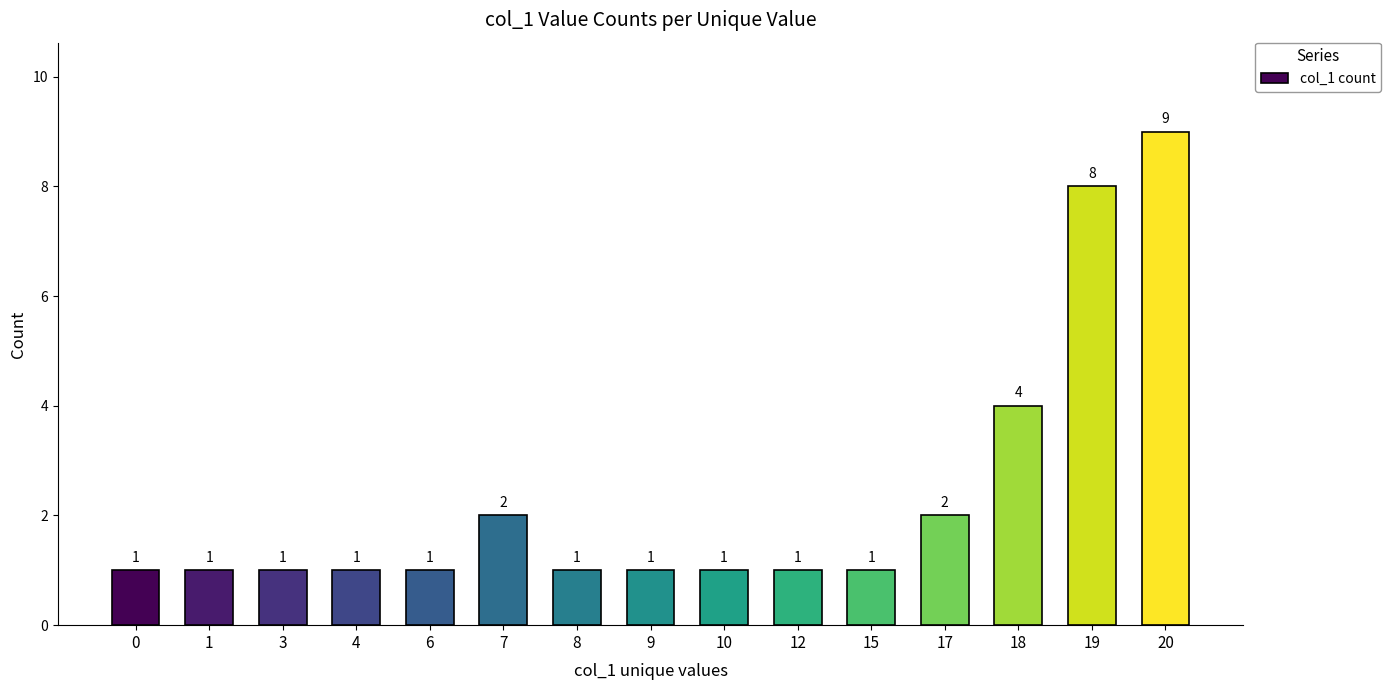

Are the bars grouped side by side (vs. stacked)?

No